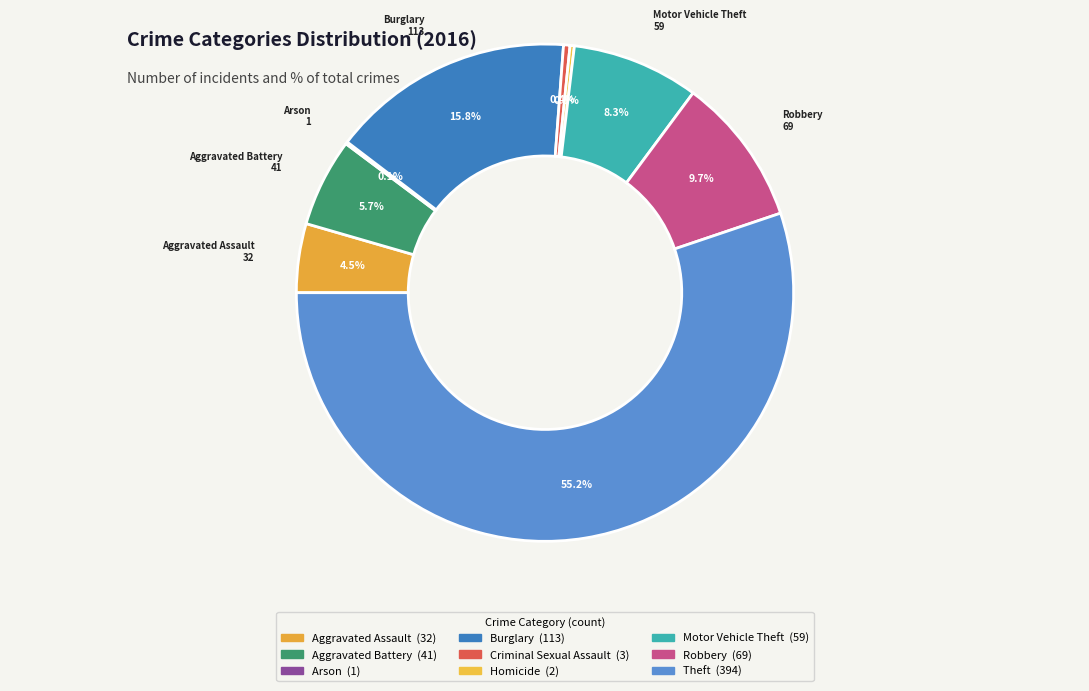

To the nearest percent, what percentage of the pie is Aggravated Battery?

6%